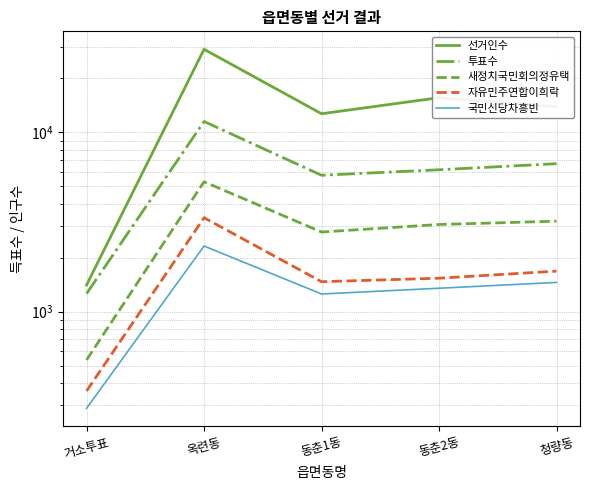

Is the value of 선거인수 at 동춘1동 greater than the value of 새정치국민회의정유택 at 청량동?

Yes